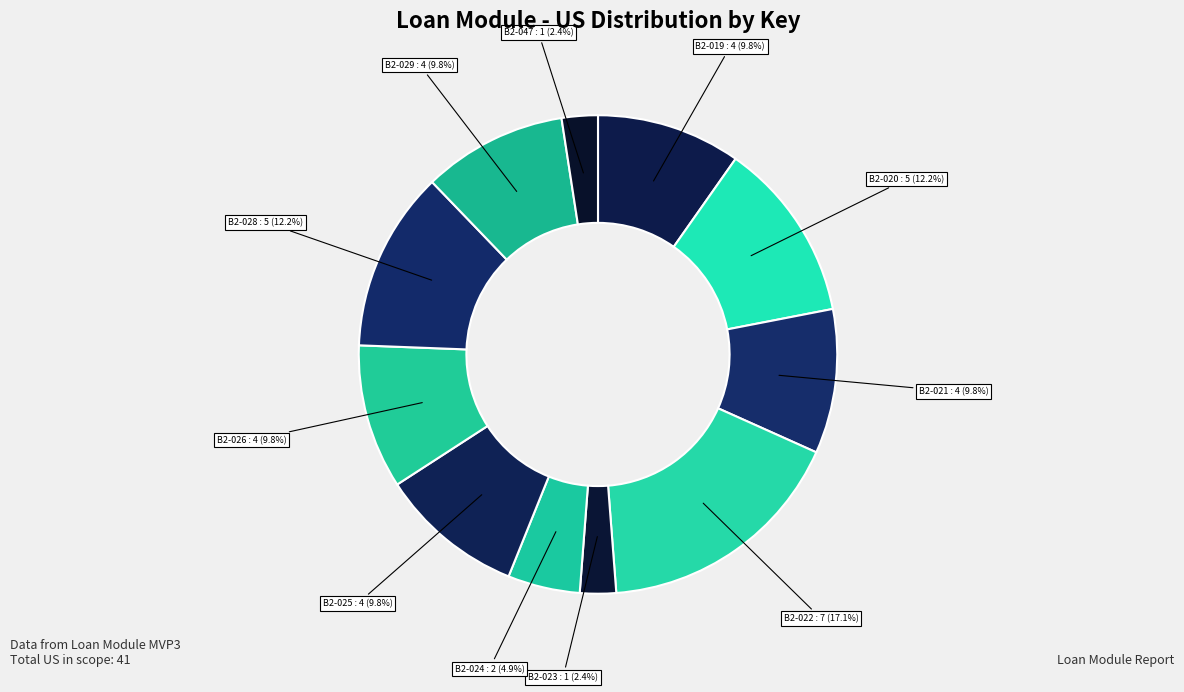

Which category has the biggest portion of the pie?

B2-022